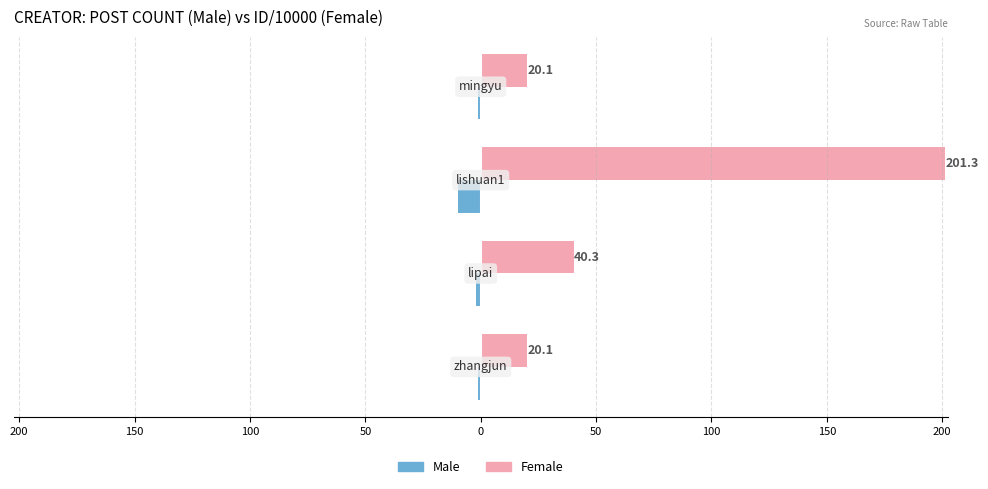

Reading left to right, list all the values displayed in this chart.

Male: -1.0	-2.0	-10.0	-1.0
Female: 20.1	40.3	201.3	20.1